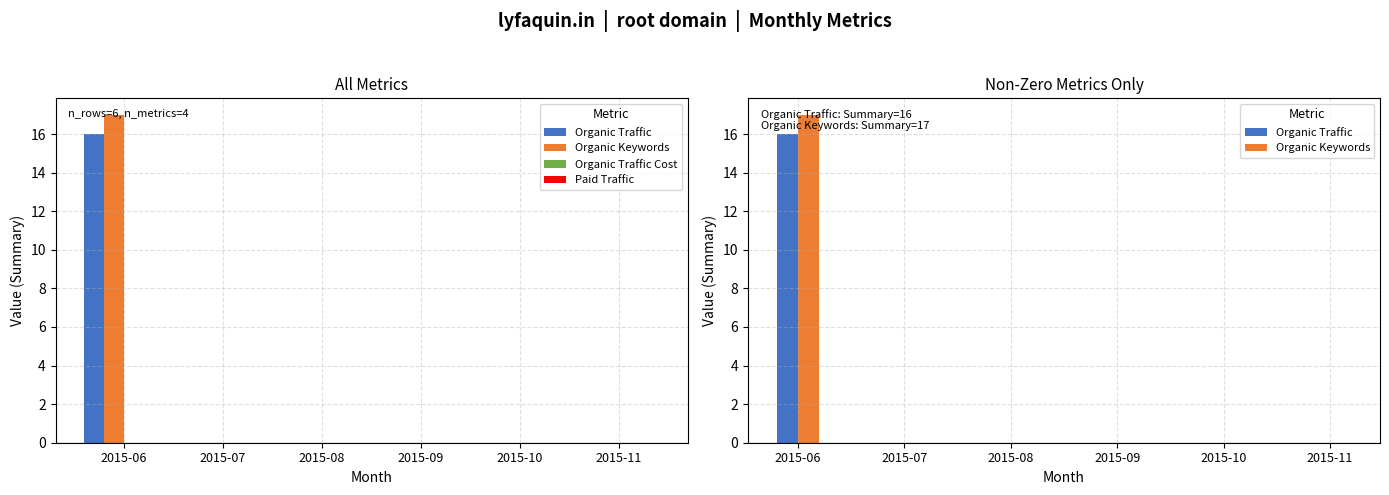

Reading right to left, extract all data points from this chart.

Organic Traffic: 0	0	0	0	0	16
Organic Keywords: 0	0	0	0	0	17
Organic Traffic Cost: 0	0	0	0	0	0
Paid Traffic: 0	0	0	0	0	0